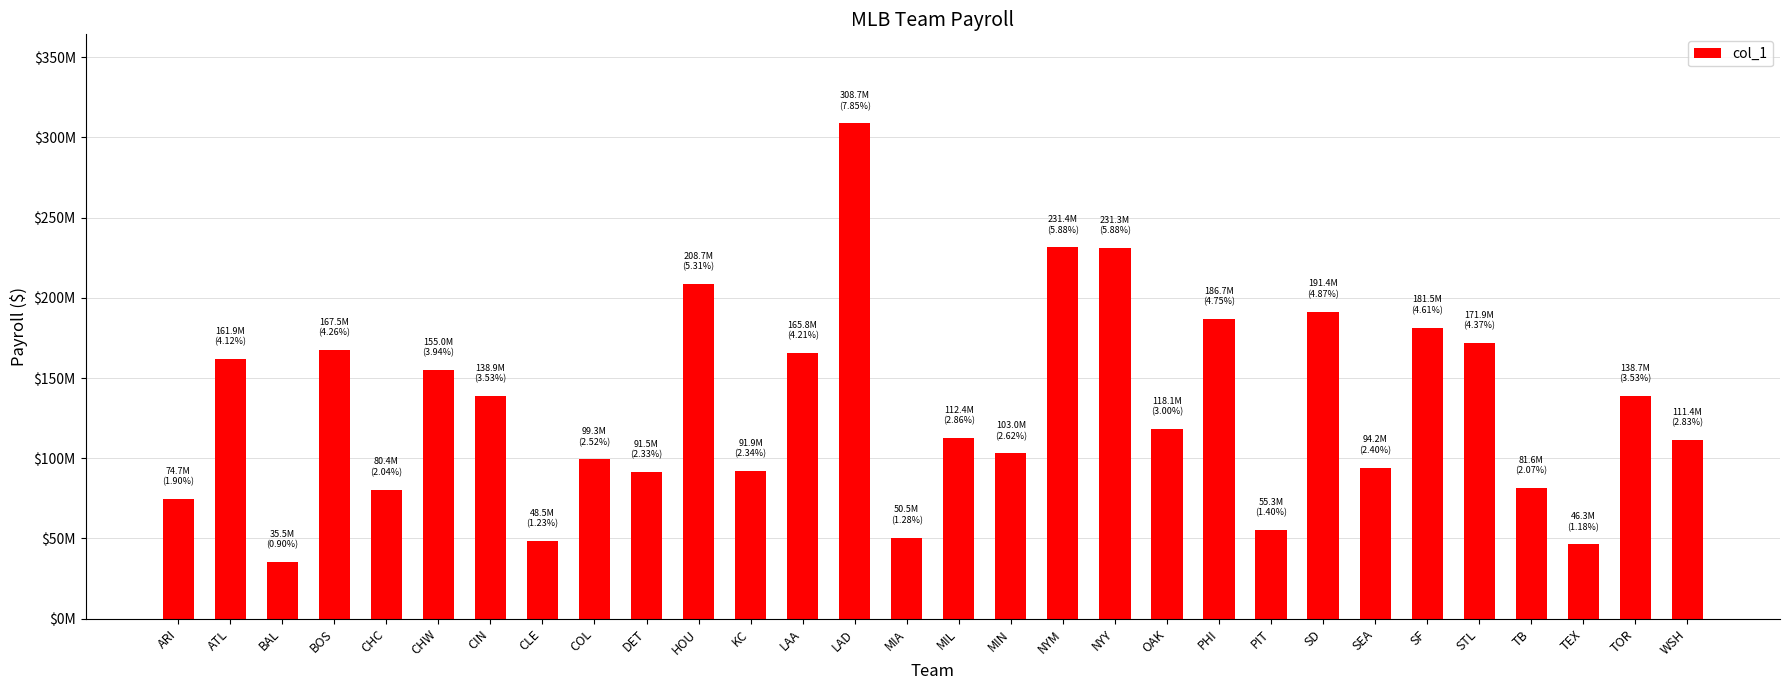

What is the ratio of the value at DET to the value at ATL?

0.6